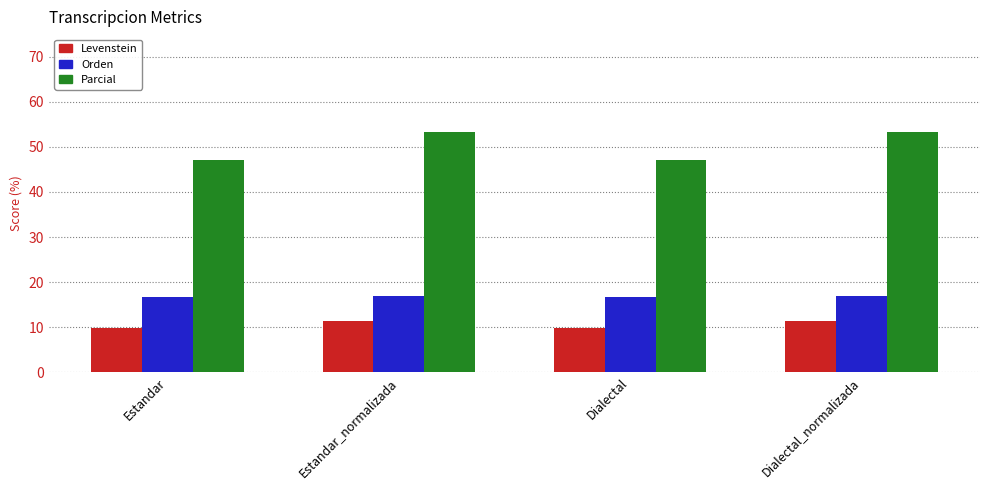

What is the maximum value shown in the chart?

53.3